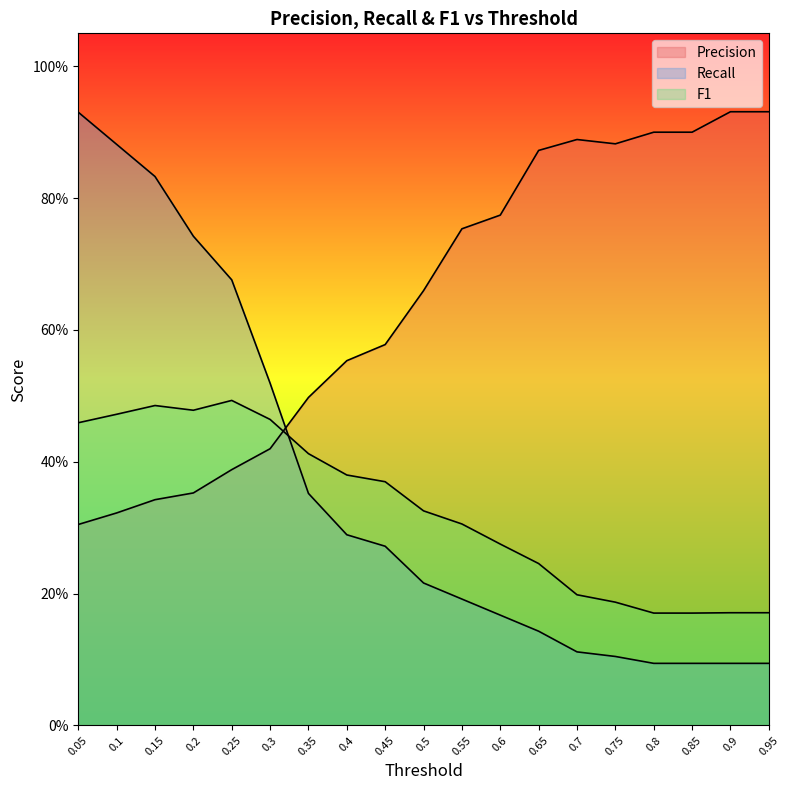

What is the value of the F1 point at the 5th from the left?

0.5